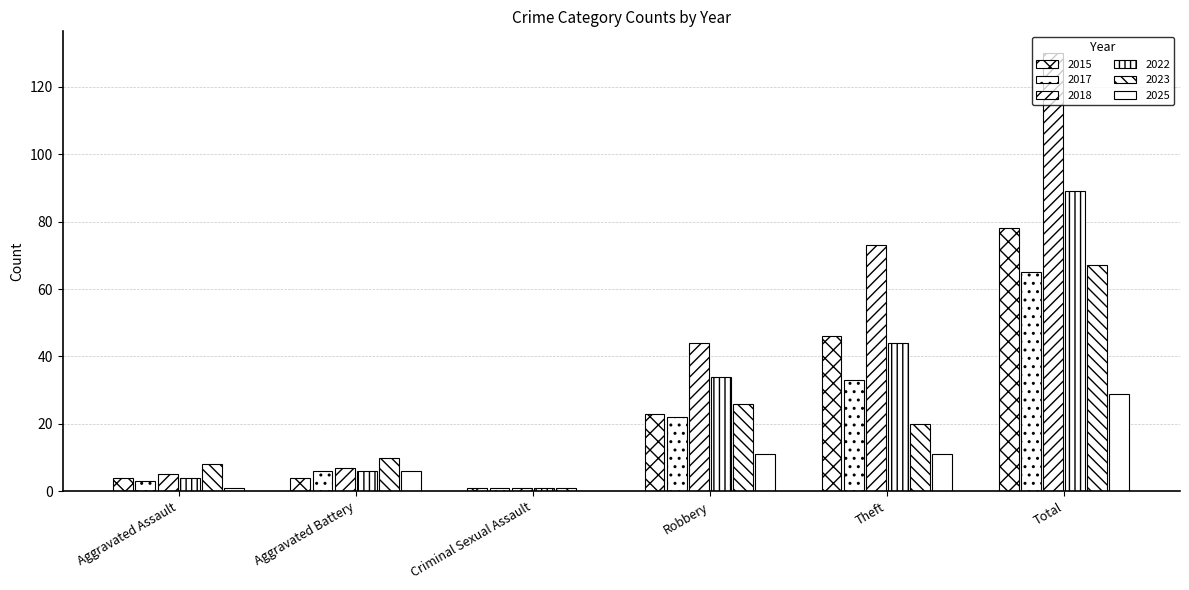

Which category has the highest value in the 2018 series?

Total